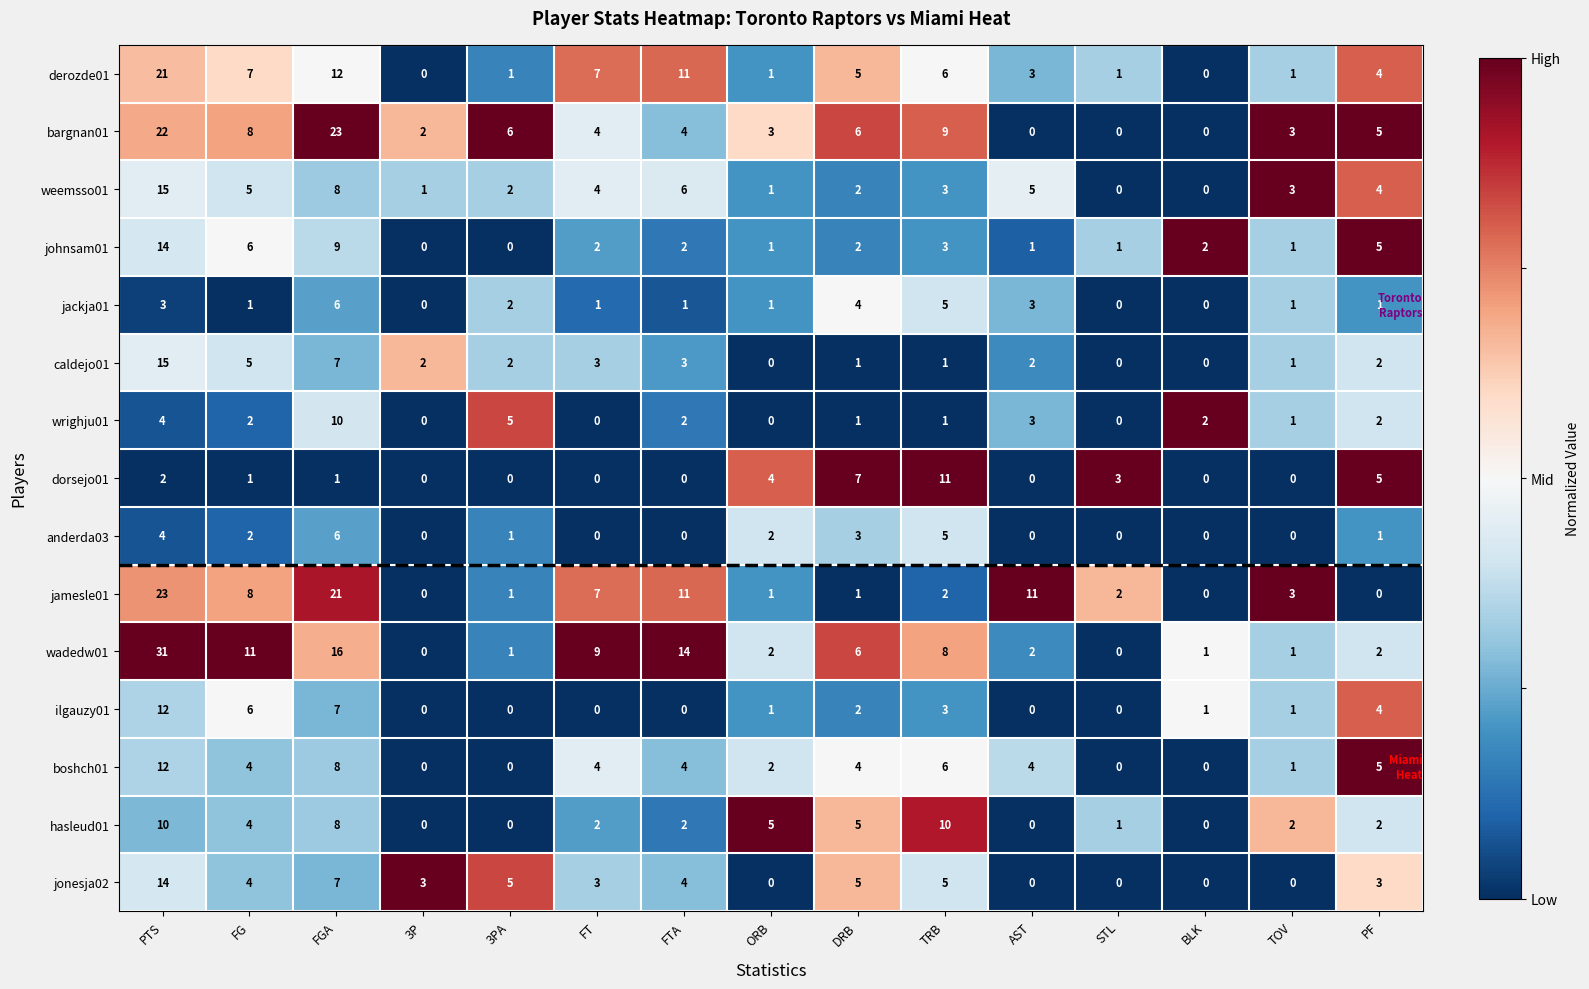

Which series changed the most between FG and FTA?

ilgauzy01